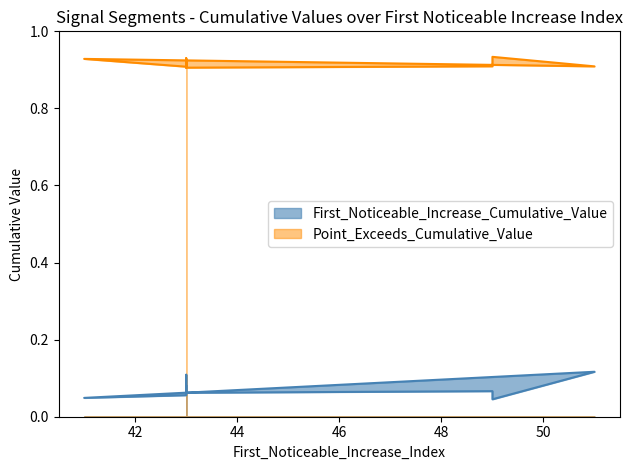

What is the label of the 8th point from the left?

43